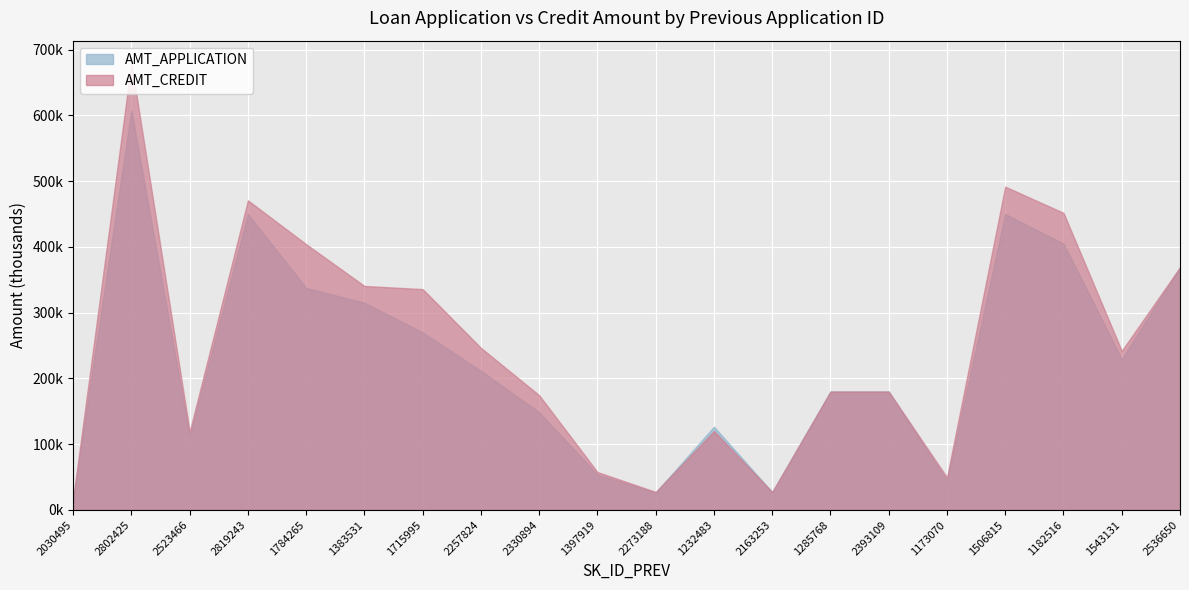

Does the chart display data point markers on the line(s)?

No